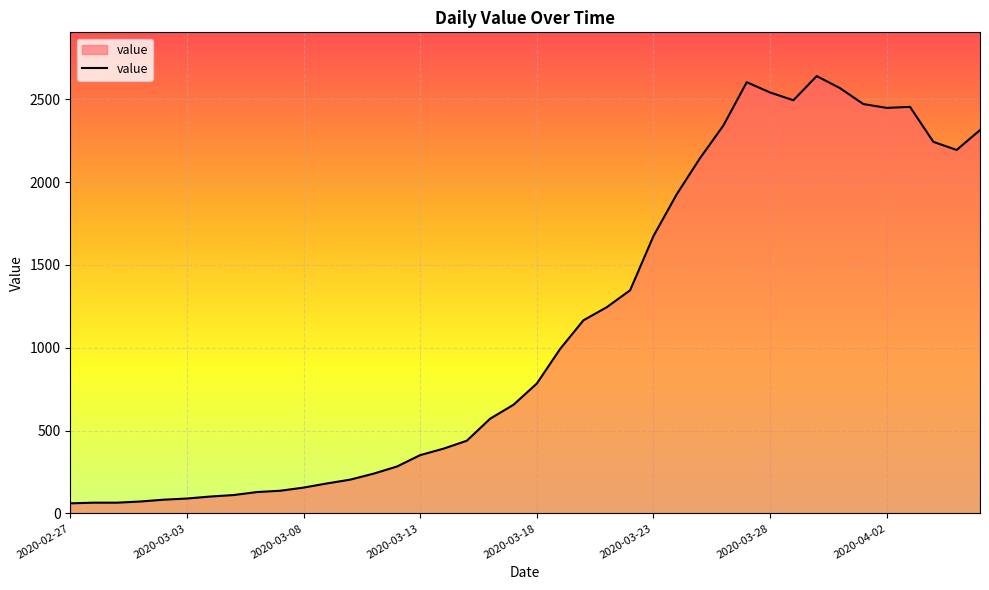

What is the maximum value shown in the chart?

2640